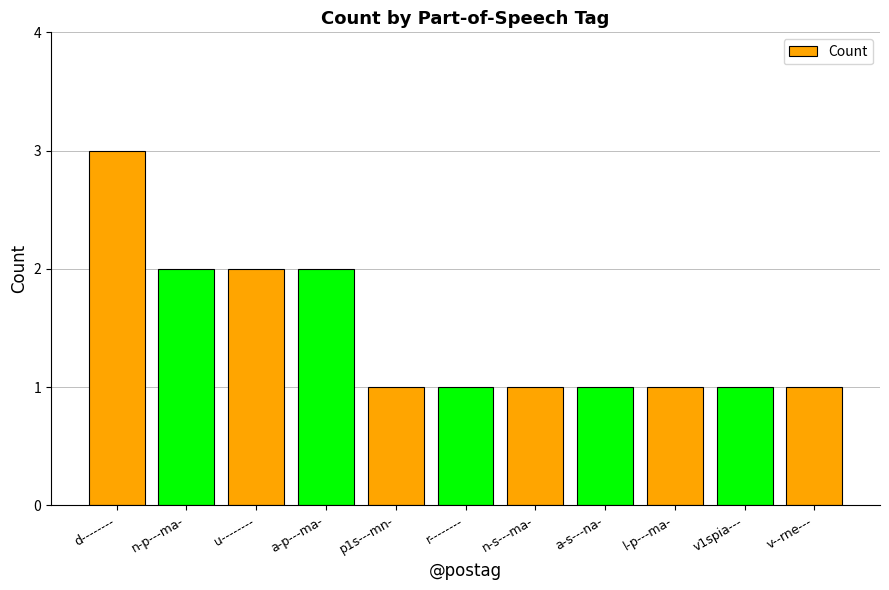

What is the label of the 5th bar from the left?

p1s---mn-